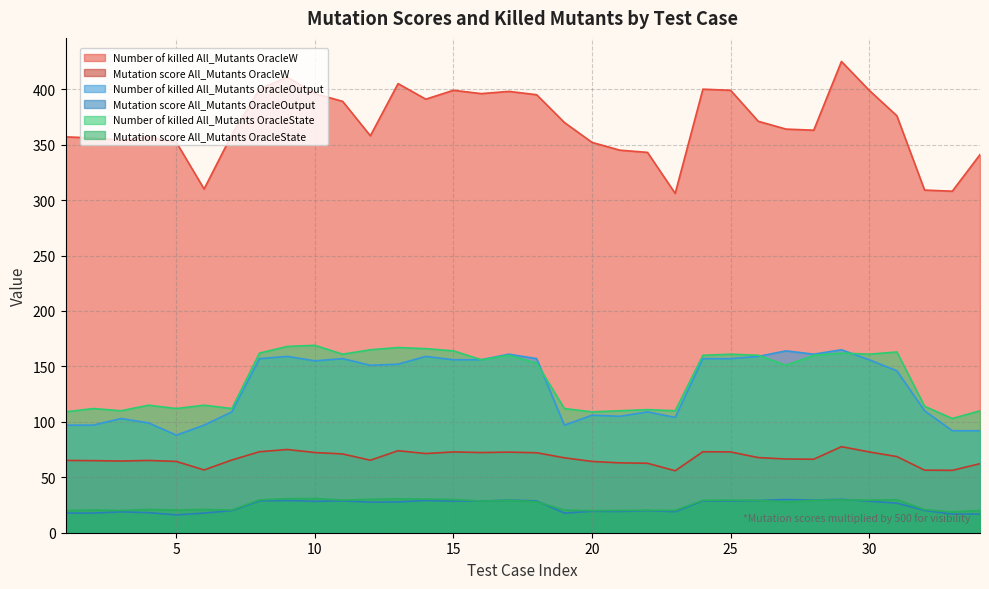

How many data points in Mutation score All_Mutants OracleState are less than 28?

17